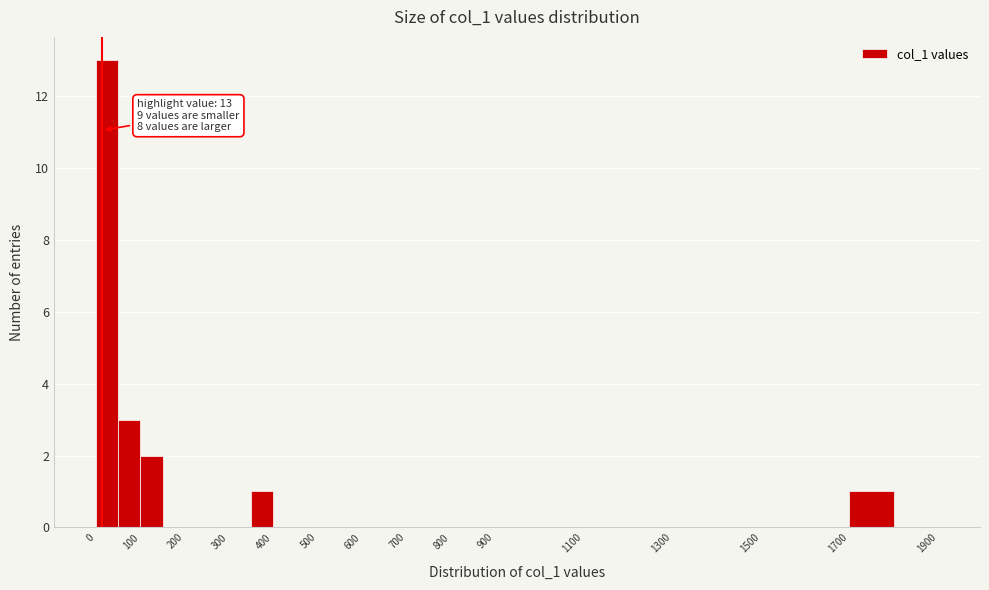

Over which range of the x-axis is the bar tallest?

0 to 50